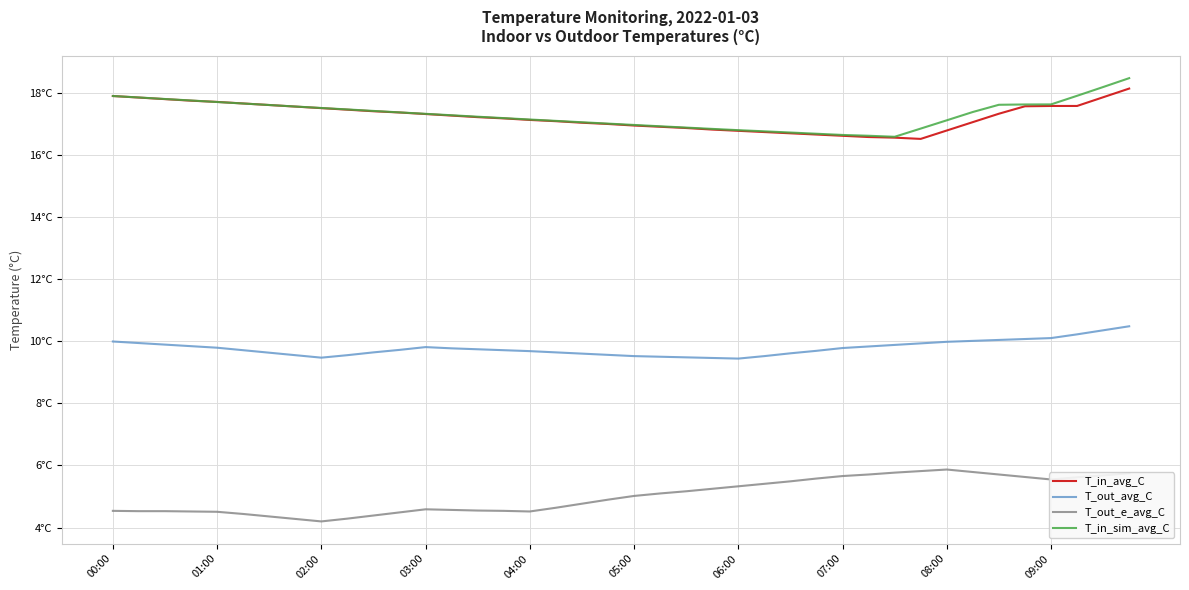

True or false: T_in_avg_C and T_out_e_avg_C intersect in this chart.

False